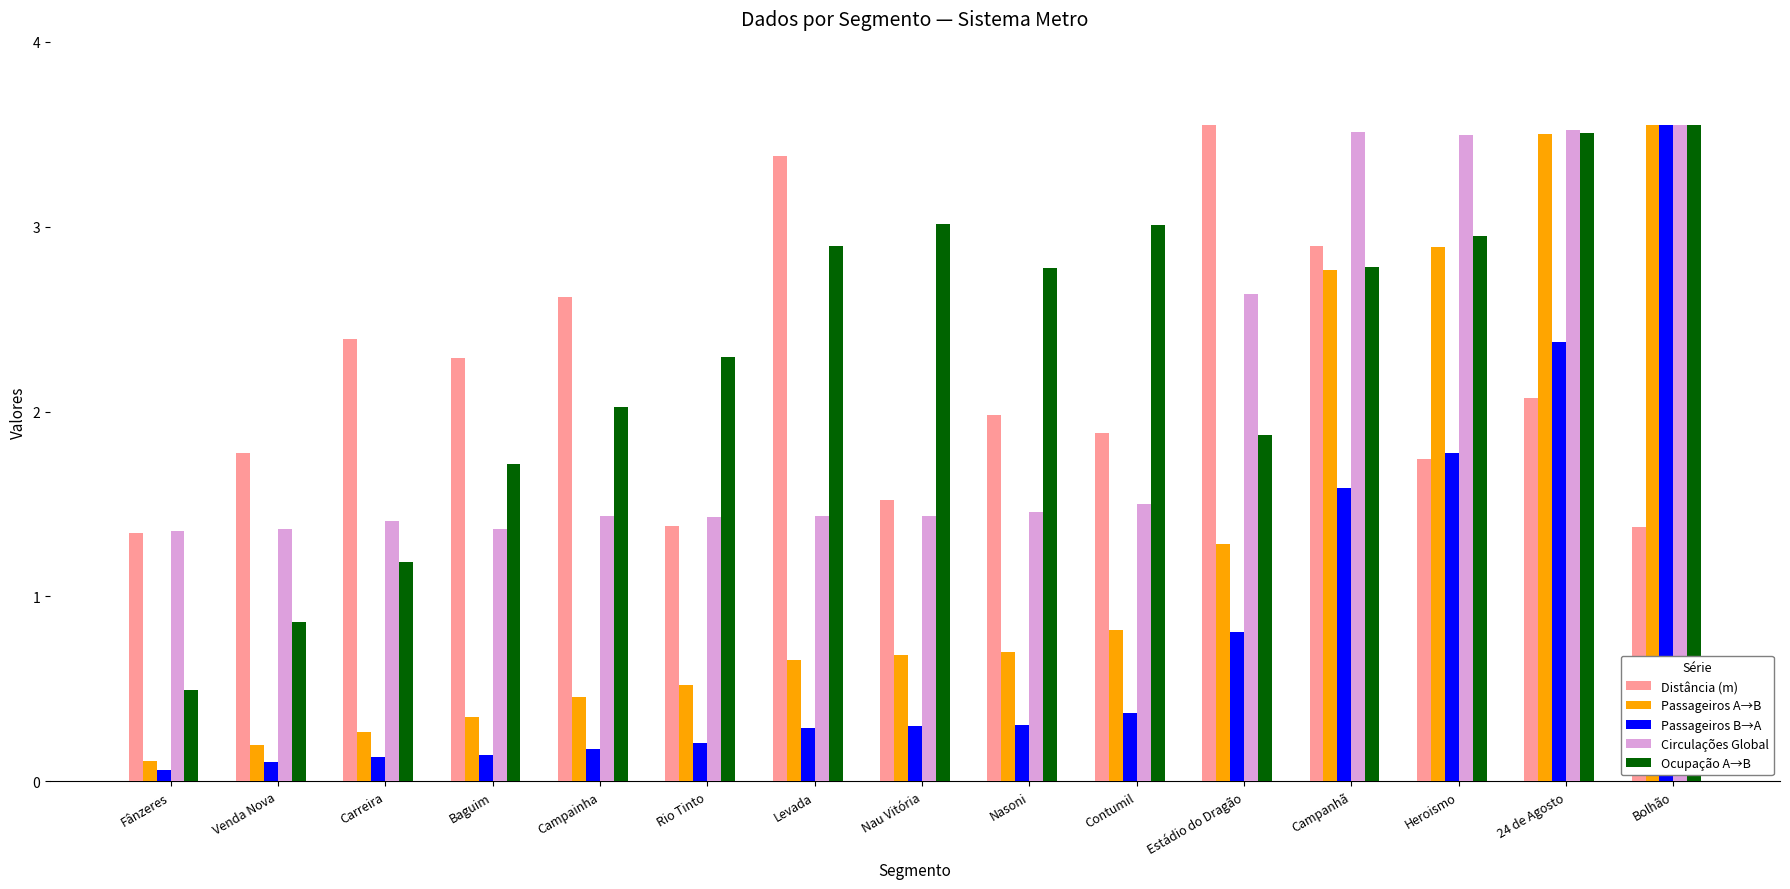

What is the total value across all series at Nasoni?

7.2